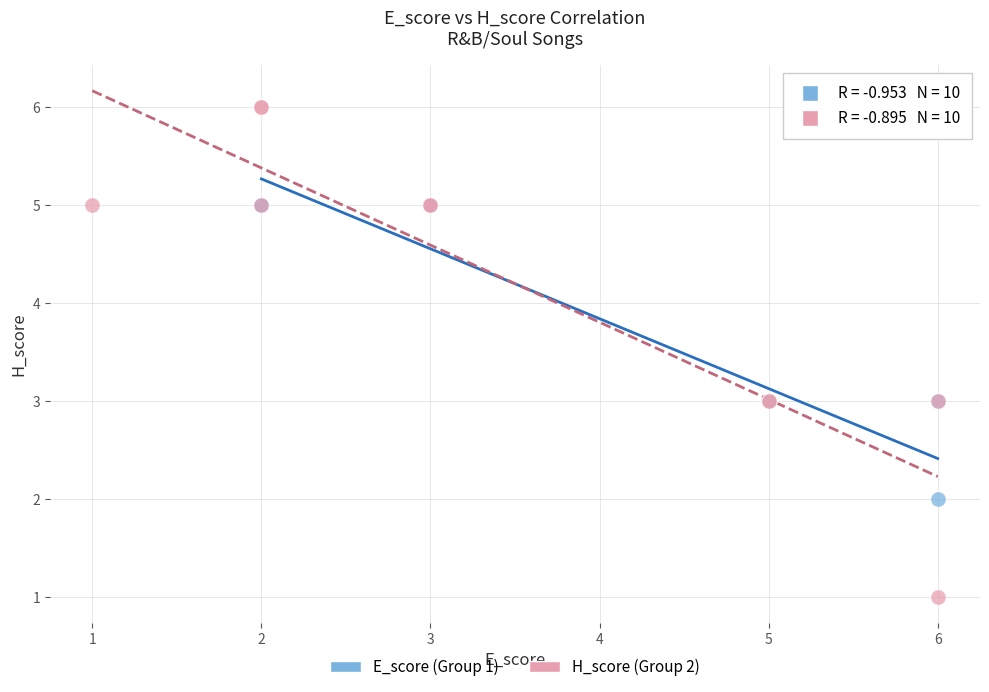

Which series reaches the minimum Y coordinate?

H_score (Group 2)